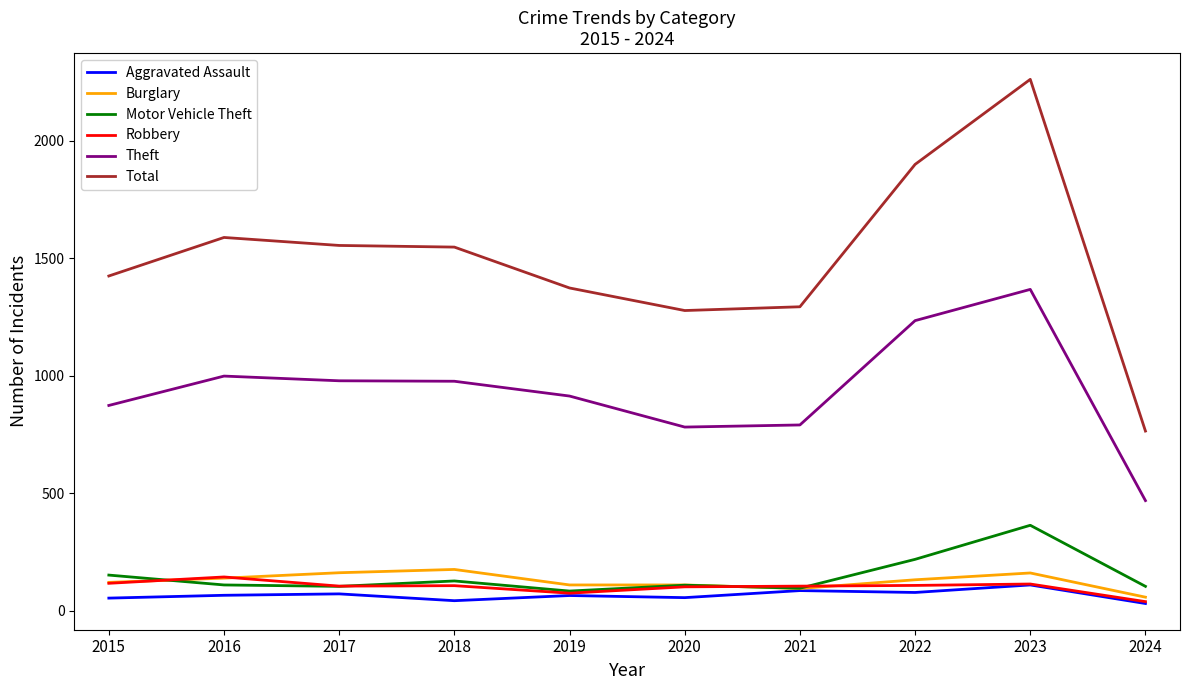

What are all the series names shown in the legend?

Aggravated Assault, Burglary, Motor Vehicle Theft, Robbery, Theft, Total